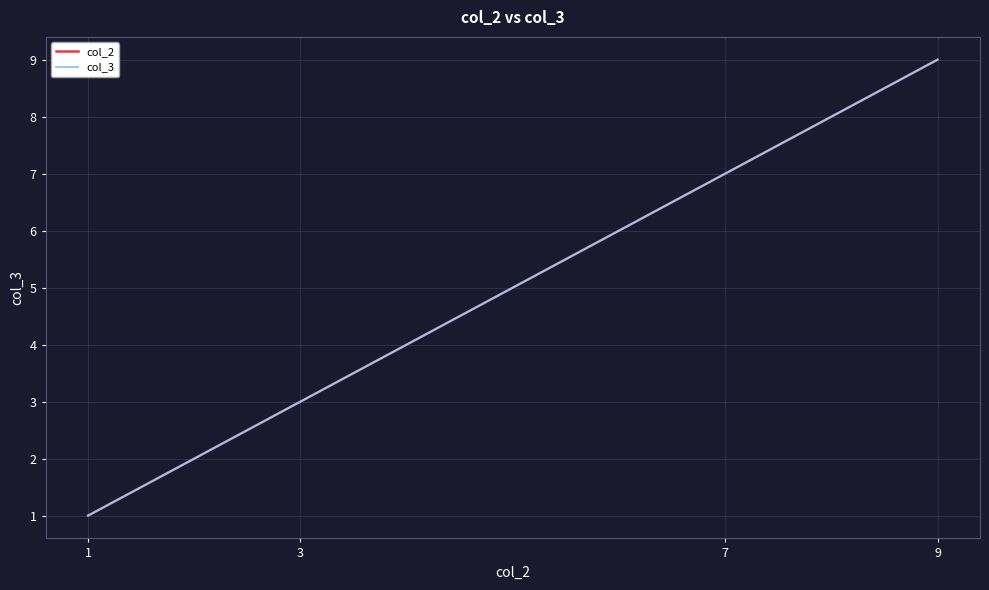

What is the minimum value shown in the chart?

1